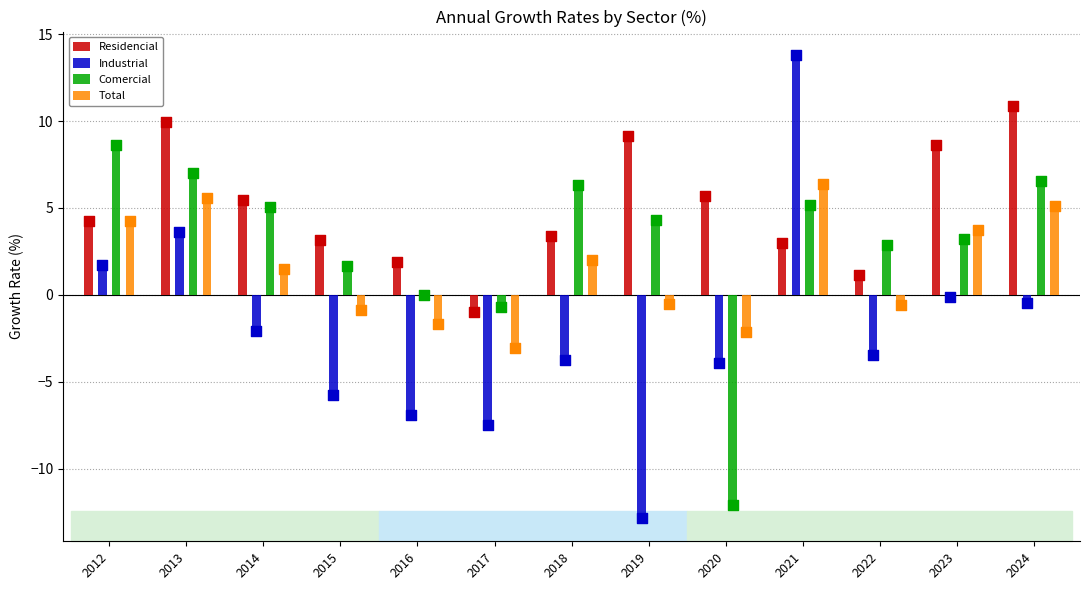

At which category is the sum across all series the highest?

2021